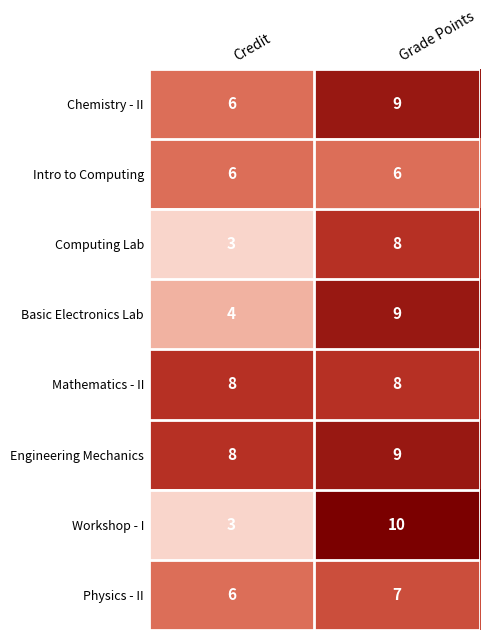

The Physics - II series shows 2 at Grade Points. True or false?

False